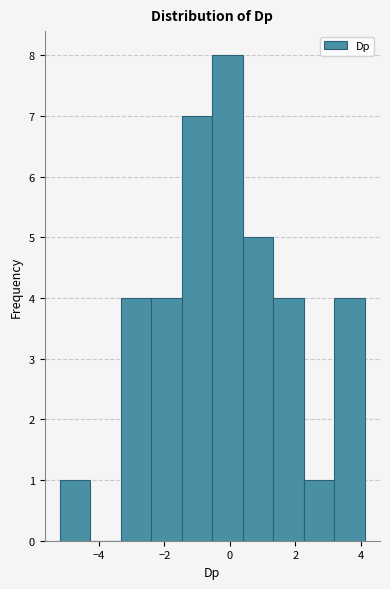

What is the height of the bar covering 2.2 to 3.2 on the x-axis? Neither the bar edges nor the heights are printed on the chart, so give them approximately, as read against the axes.

1